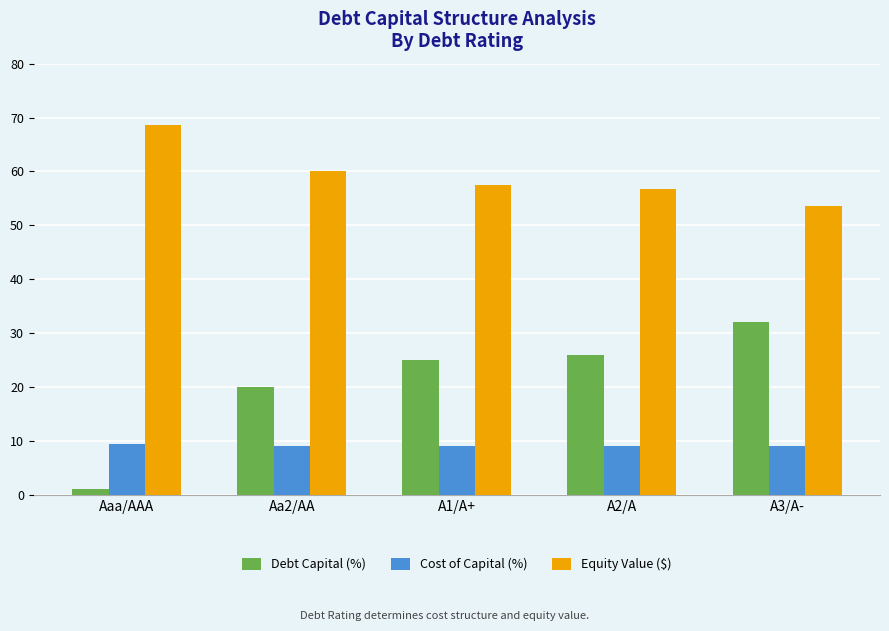

What is the label of the 4th bar from the right?

Aa2/AA